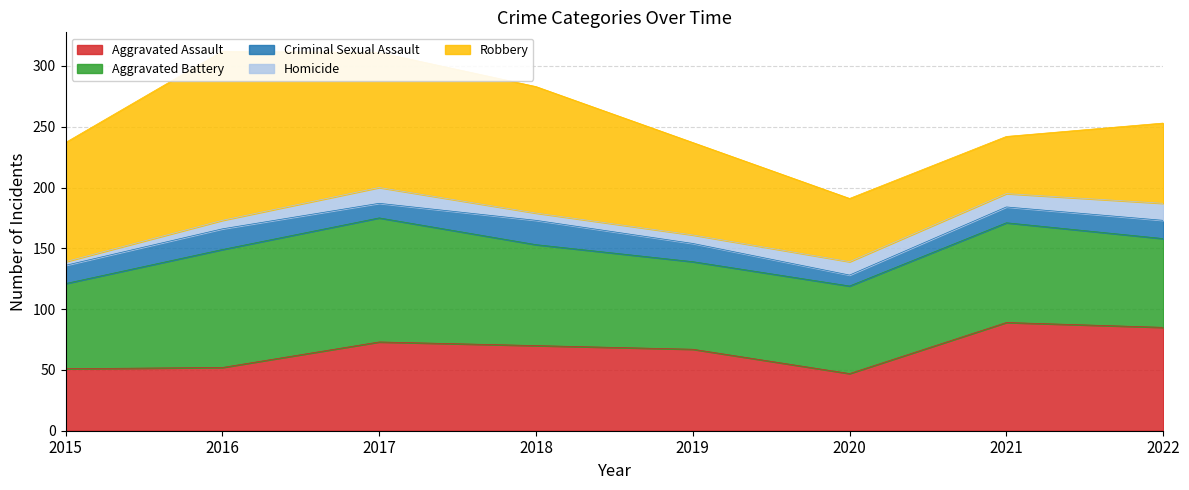

Which series has the widest spread of values?

Robbery